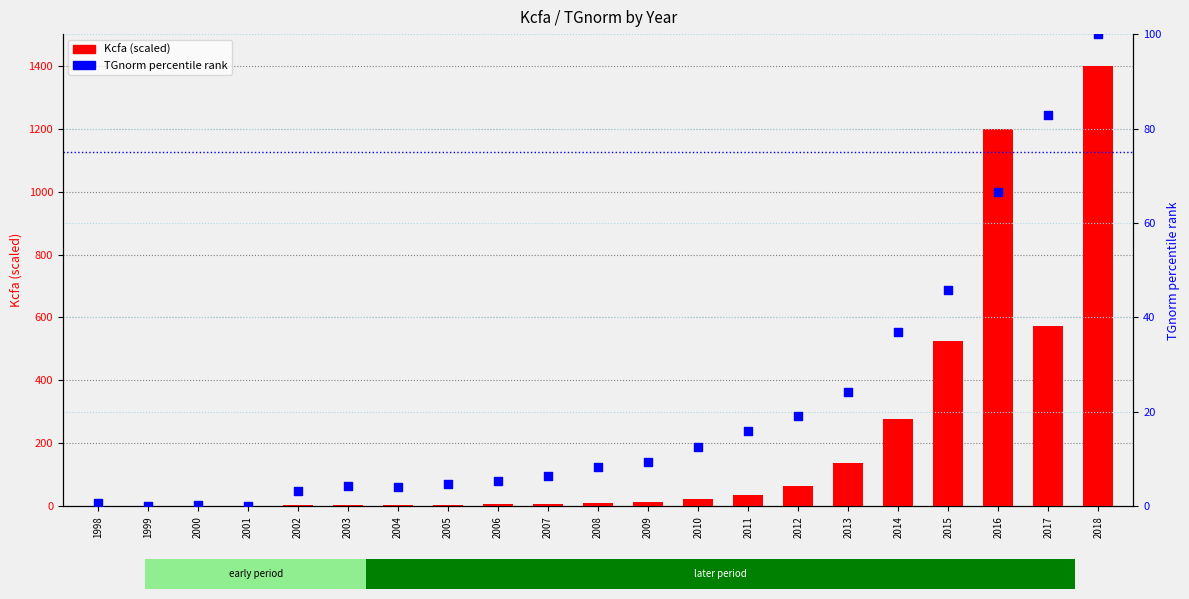

Which series has the largest total across all categories?

Kcfa